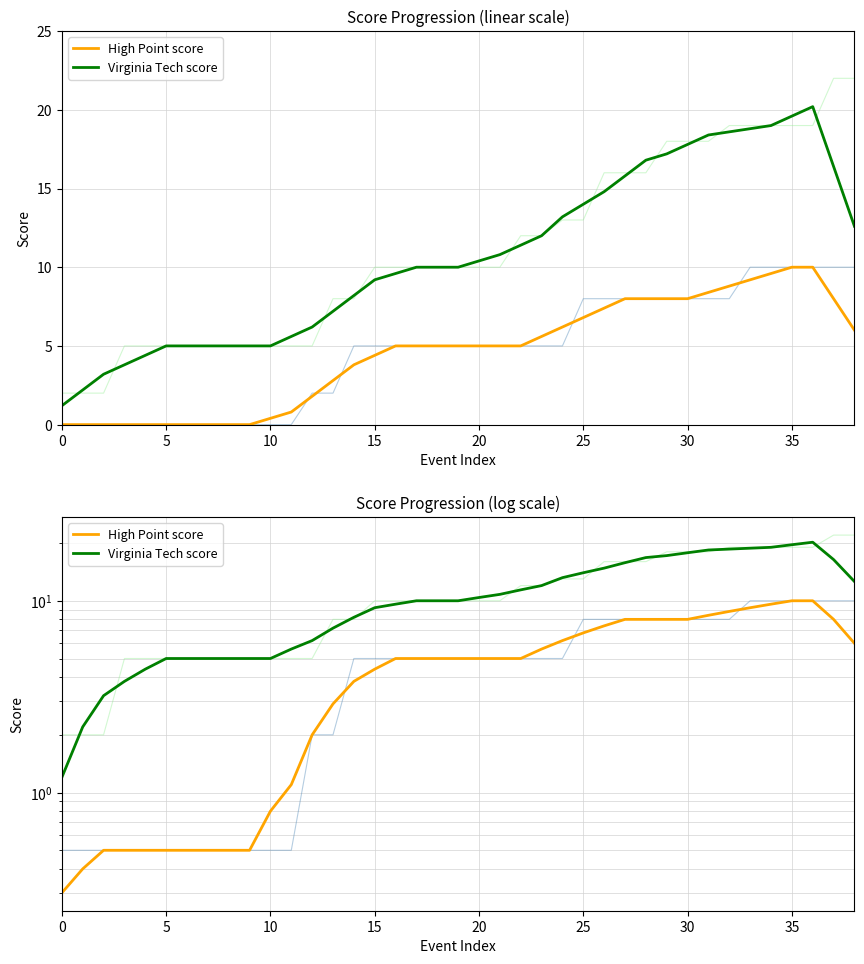

Which series has the largest total across all categories?

Virginia Tech score